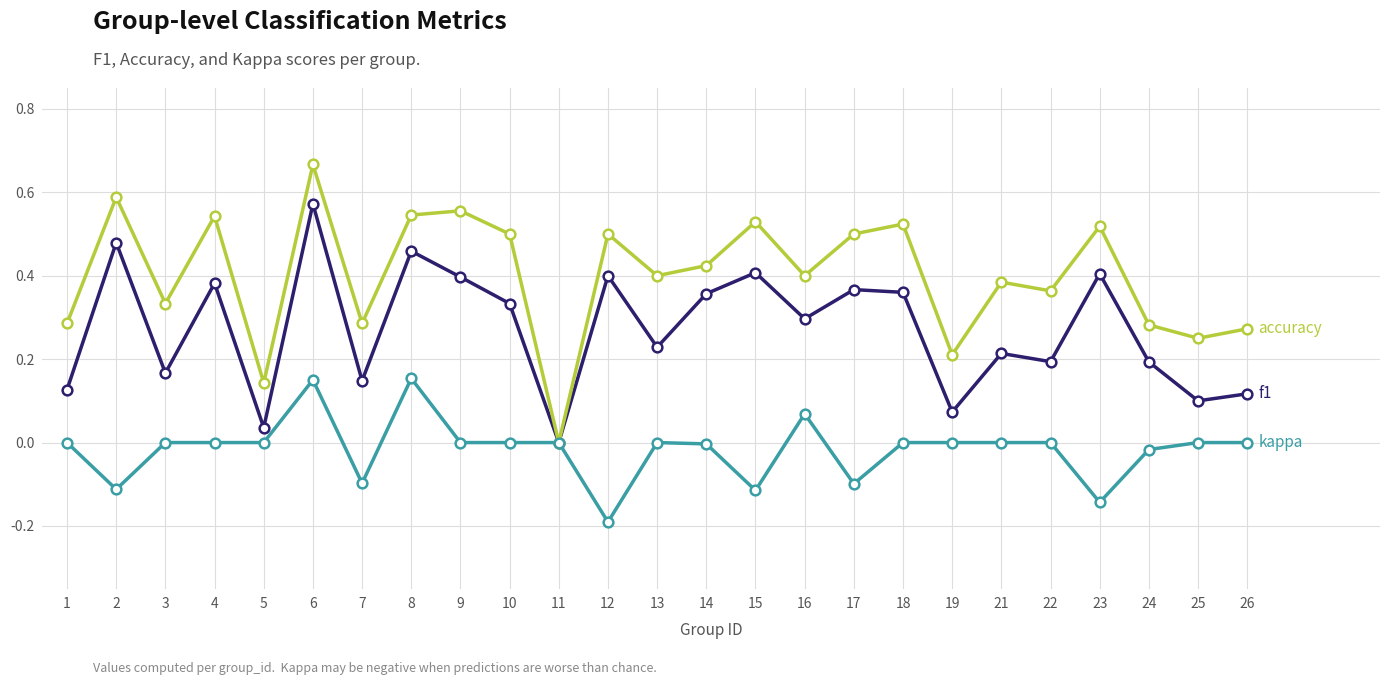

Which label corresponds to the smallest value in the chart?

12